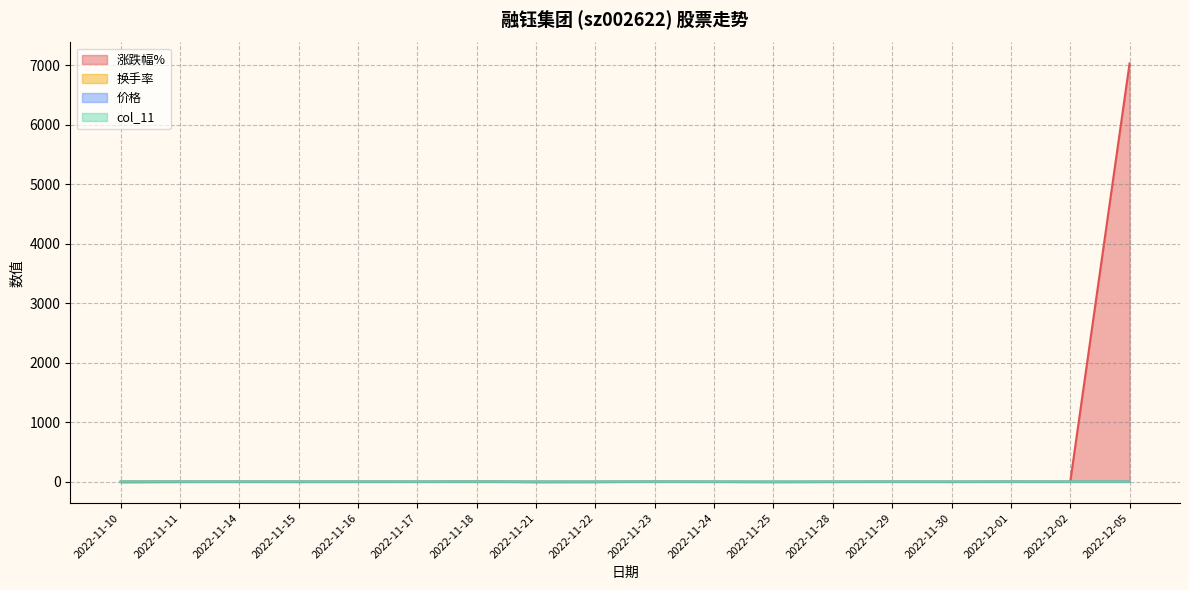

What is the label of the 14th point from the left?

2022-11-29